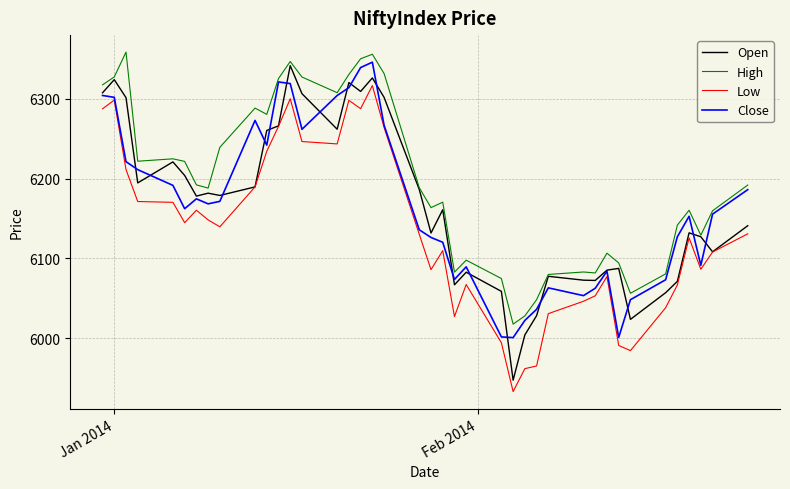

What is the minimum value for Open?

5947.6